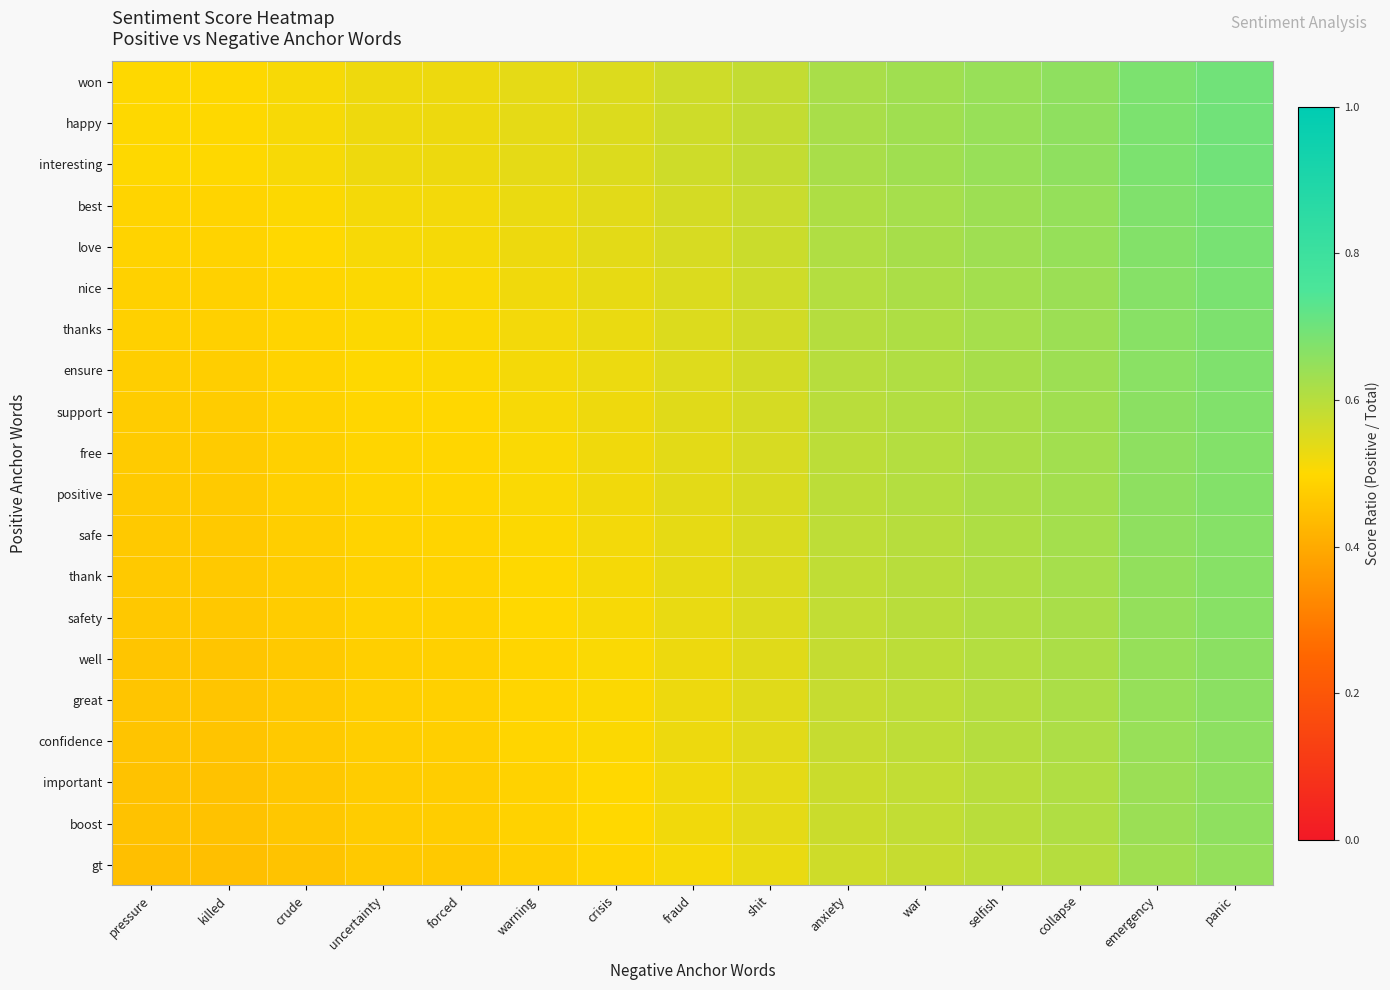

What is the minimum value shown in the chart?

0.4